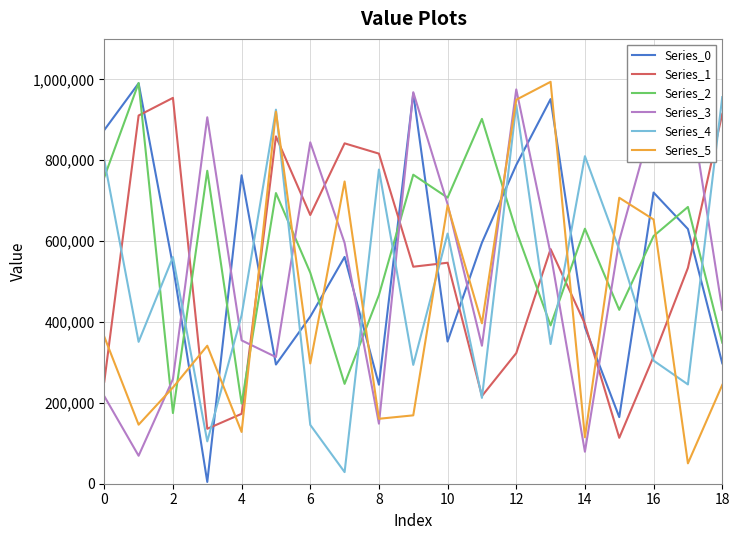

Which series ends up on top after the final intersection of Series_4 and Series_0?

Series_4